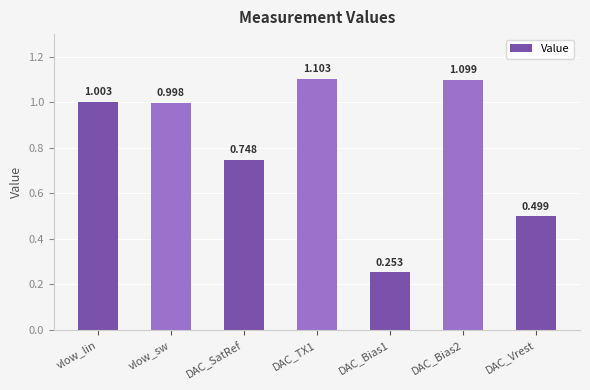

How many bars are there in total?

7